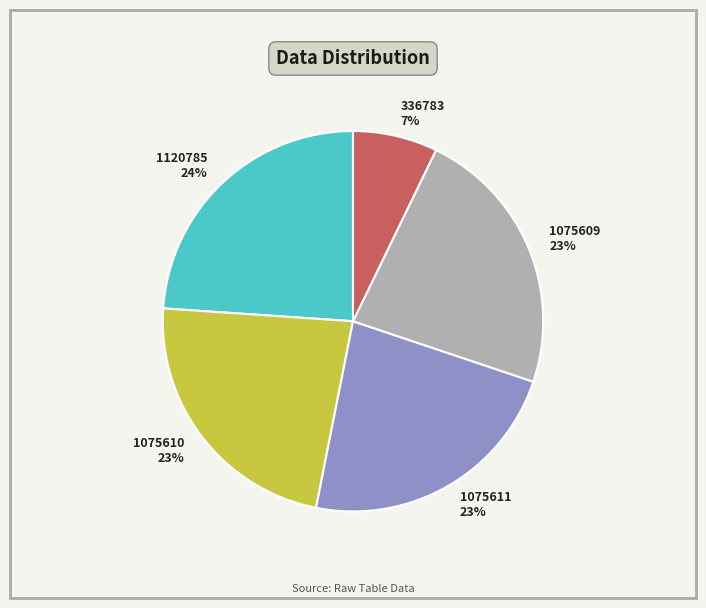

The 1120785 slice represents 17% of the pie. True or false?

False